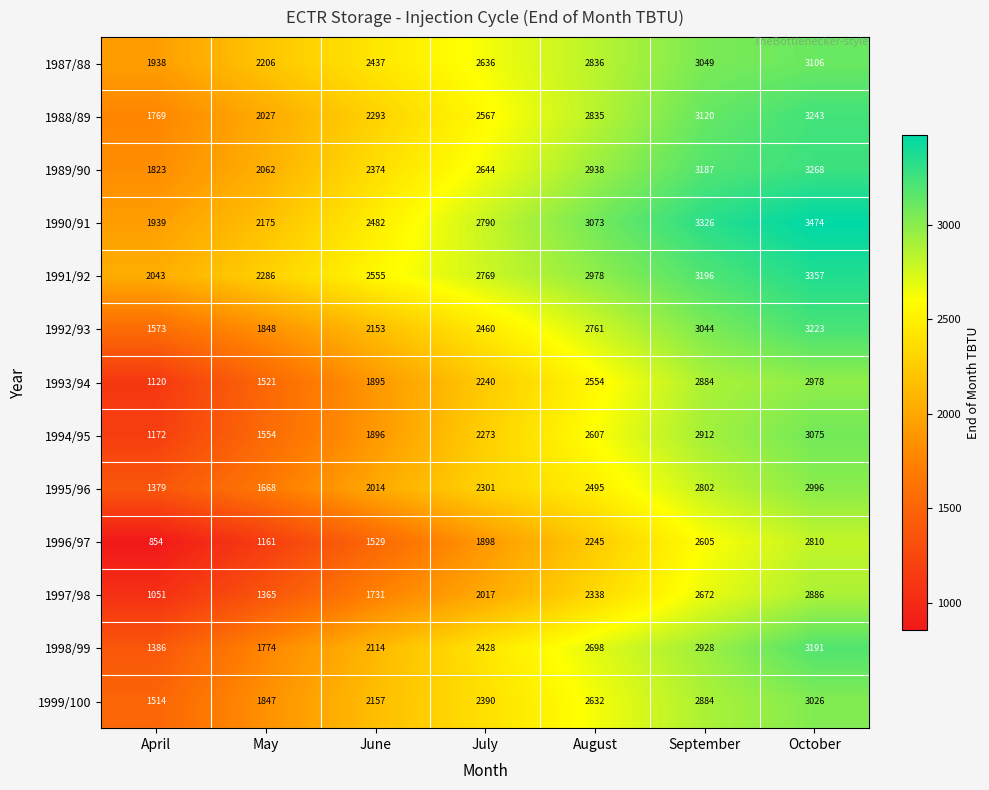

Which series has the widest spread of values?

1996/97